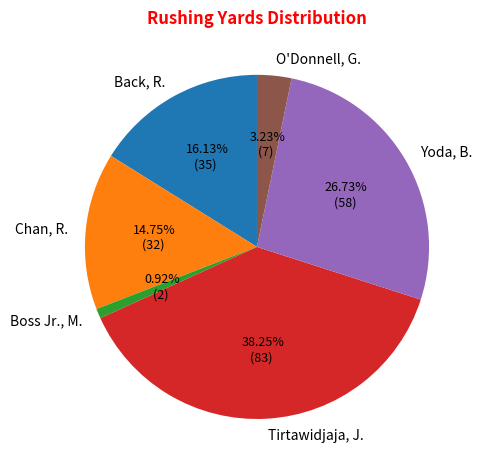

To the nearest percent, what percentage of the pie is O'Donnell, G.?

3%